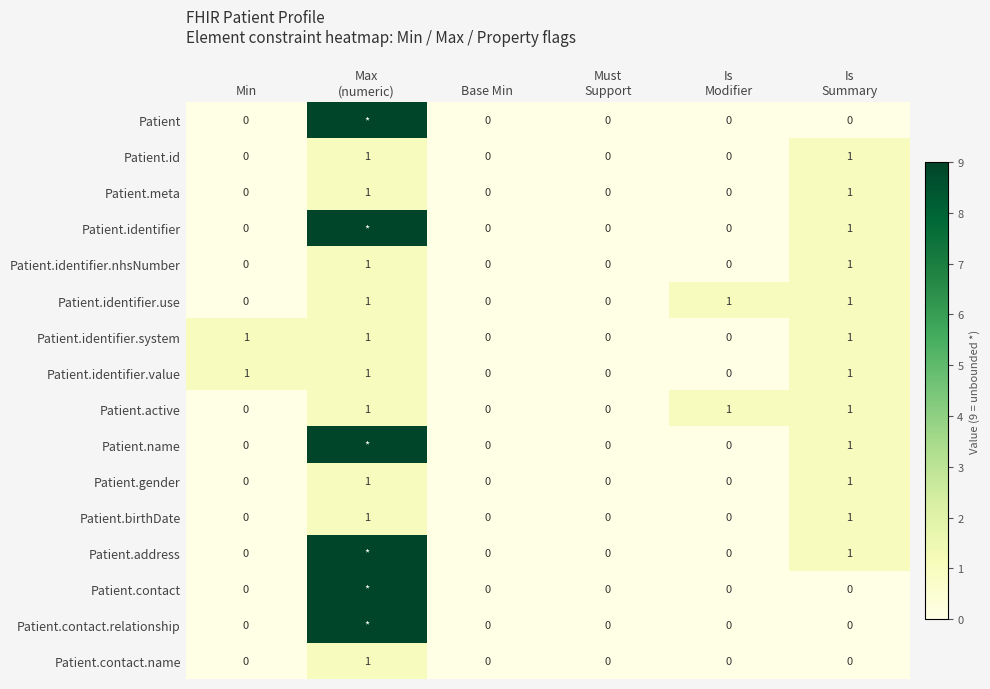

What is the total value across all series at Is
Summary?

12